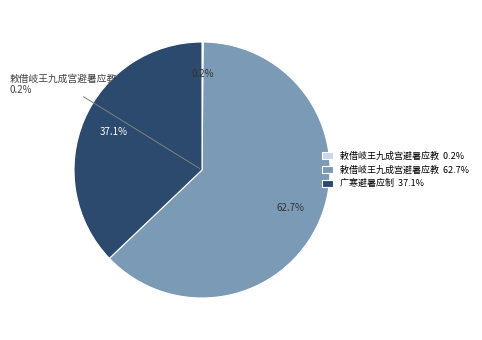

To the nearest percent, what is the average slice percentage?

33%